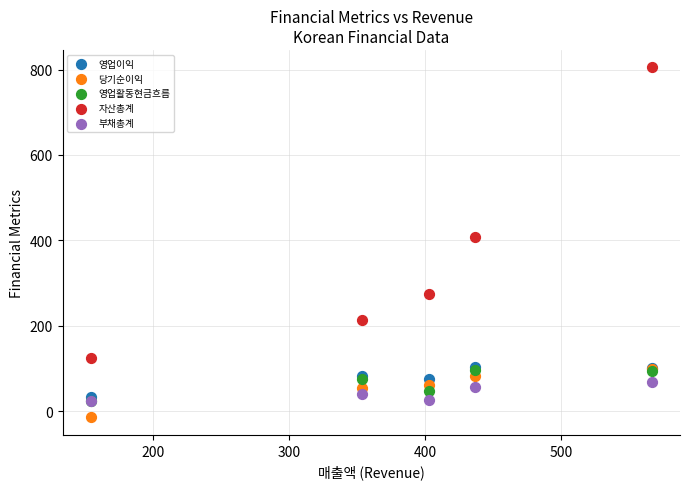

Which series has the widest spread of Y values?

자산총계